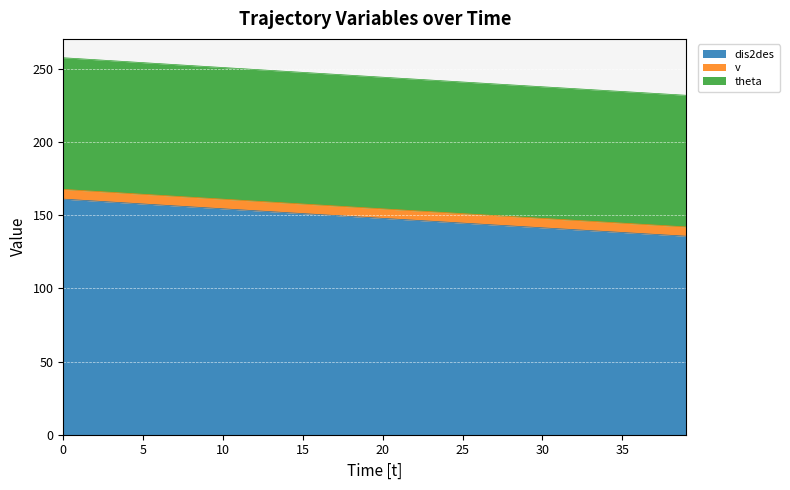

Is it true that dis2des equals 144.7 at 25?

True